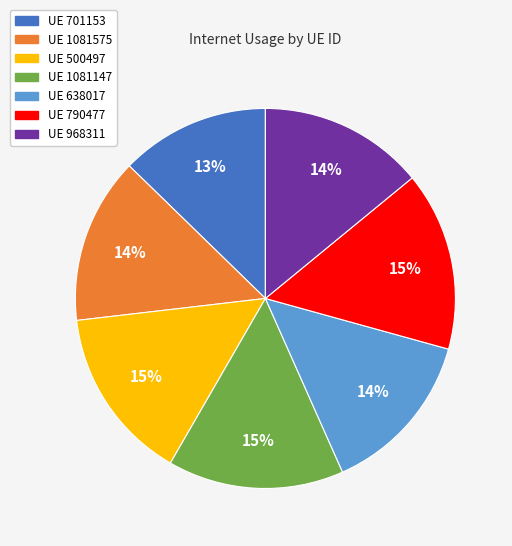

How many slices are in this pie chart?

7